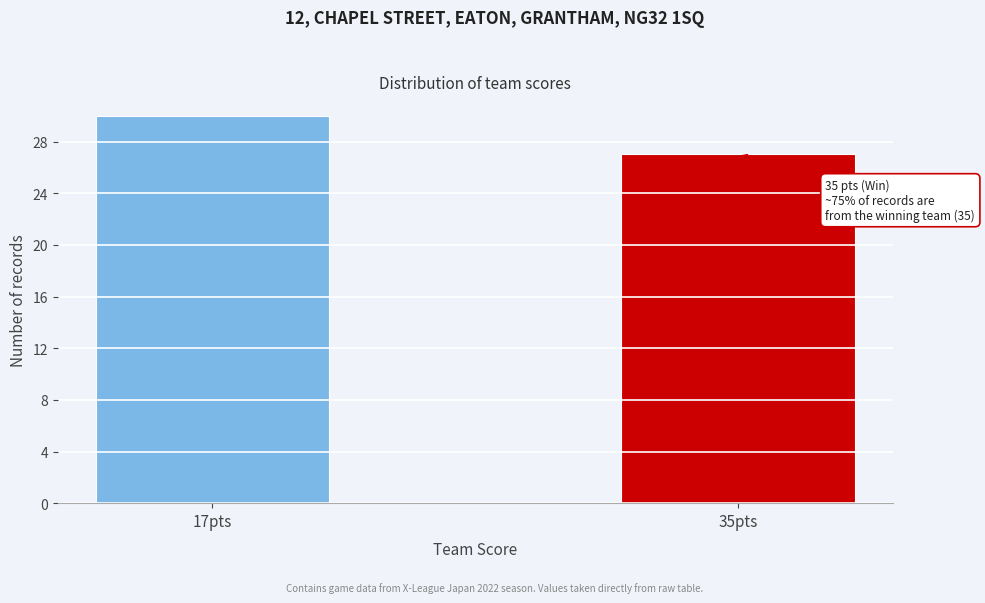

Reading right to left, transcribe all the data shown in this chart.

35pts=27	17pts=30